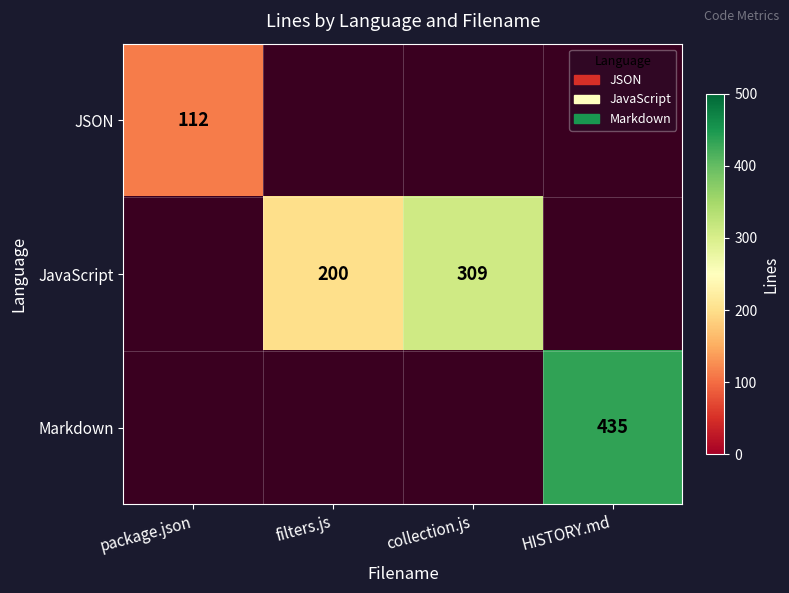

Count the number of categories in the chart.

4